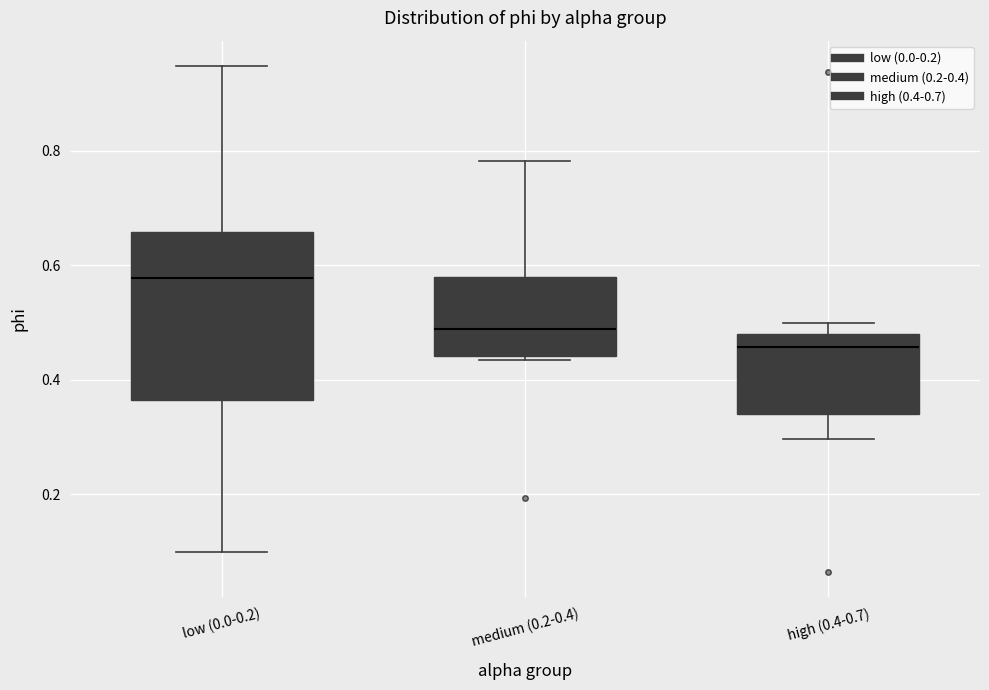

Which box is the tallest, from its lower edge to its upper edge?

low (0.0-0.2)